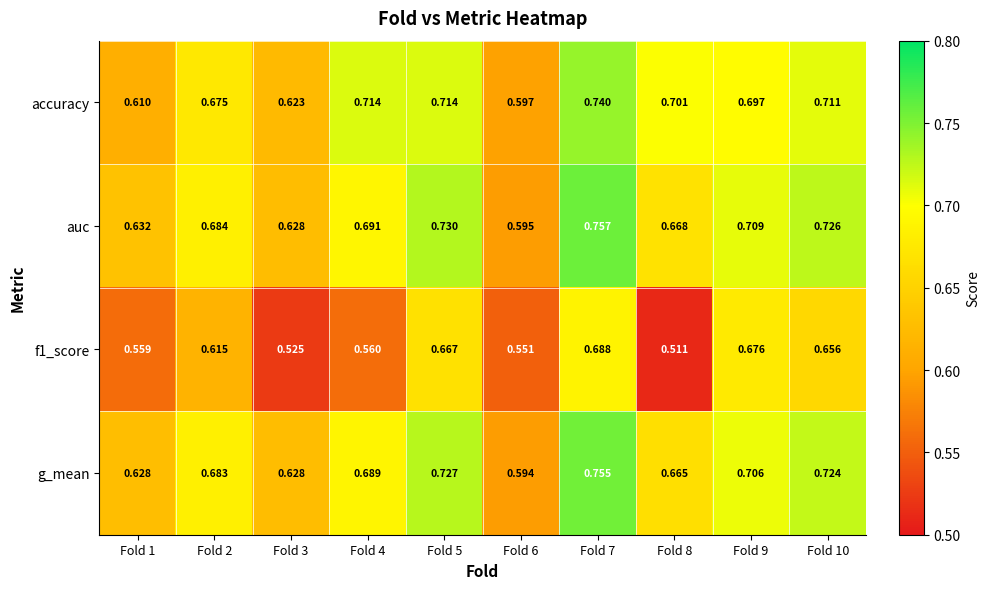

Which series has the largest total across all categories?

auc